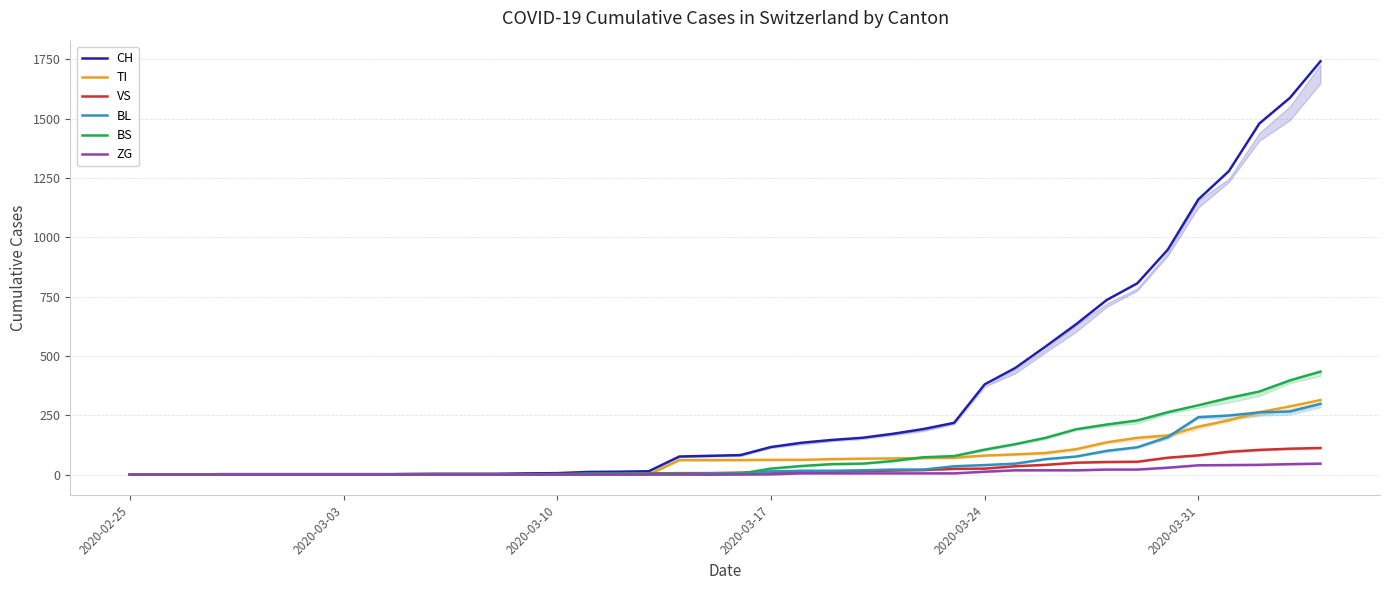

What is the total value across all series at 18?

149